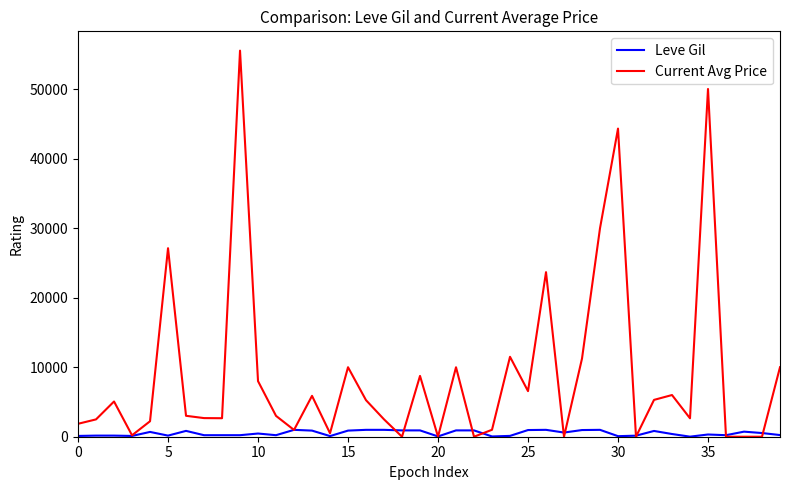

Rank the series by their maximum value, from highest to lowest.

Current Avg Price, Leve Gil